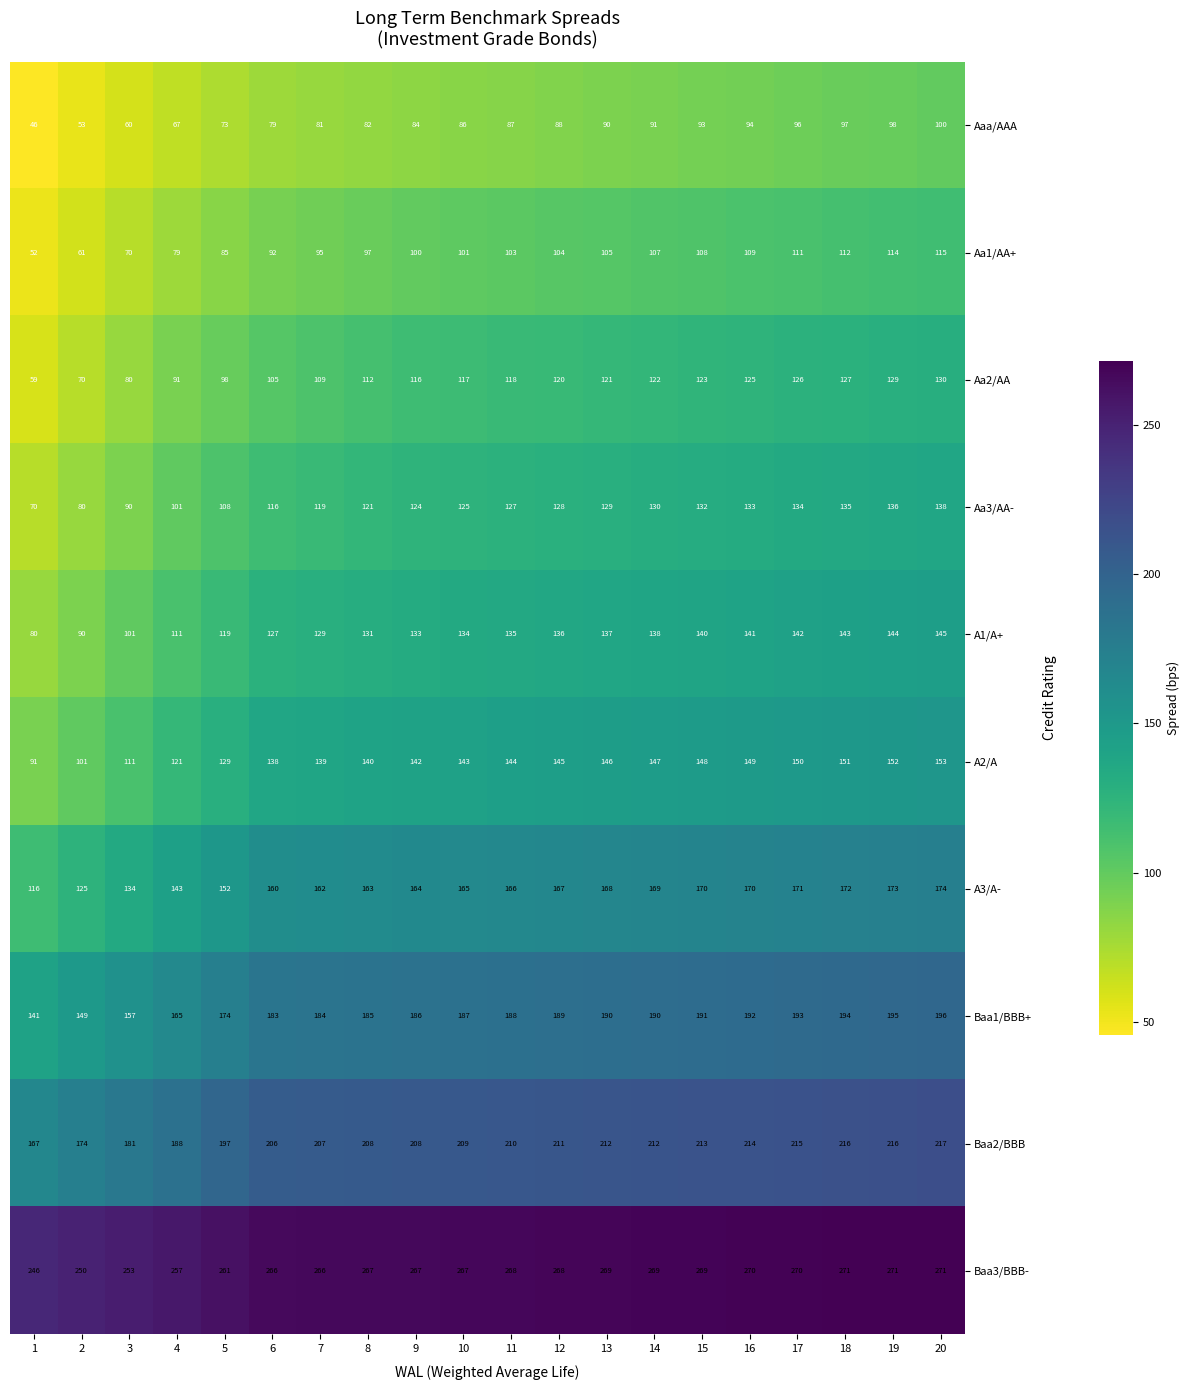

What is the greatest value displayed?

271